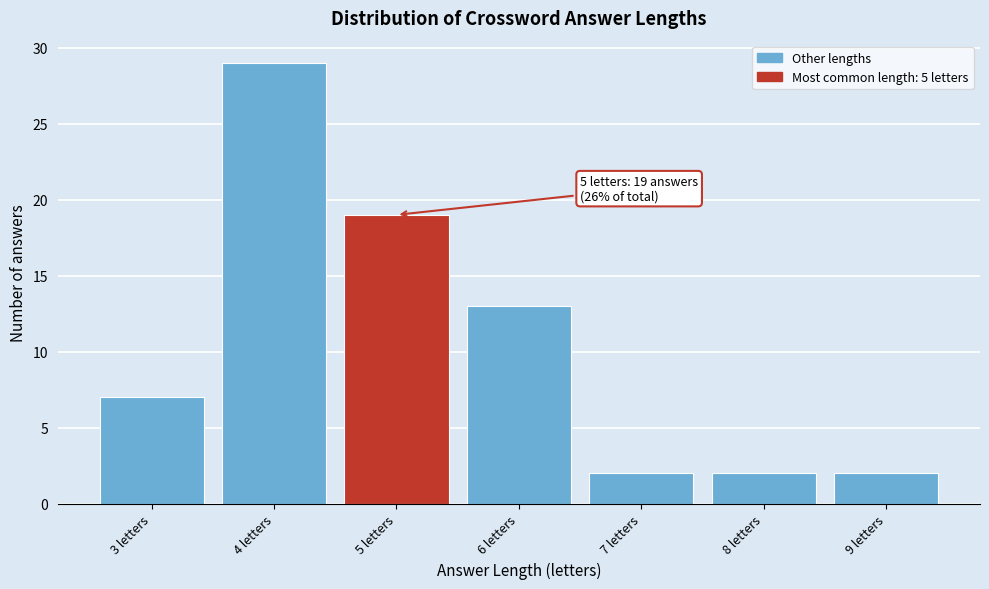

Reading left to right, transcribe all the data shown in this chart.

7	29	19	13	2	2	2